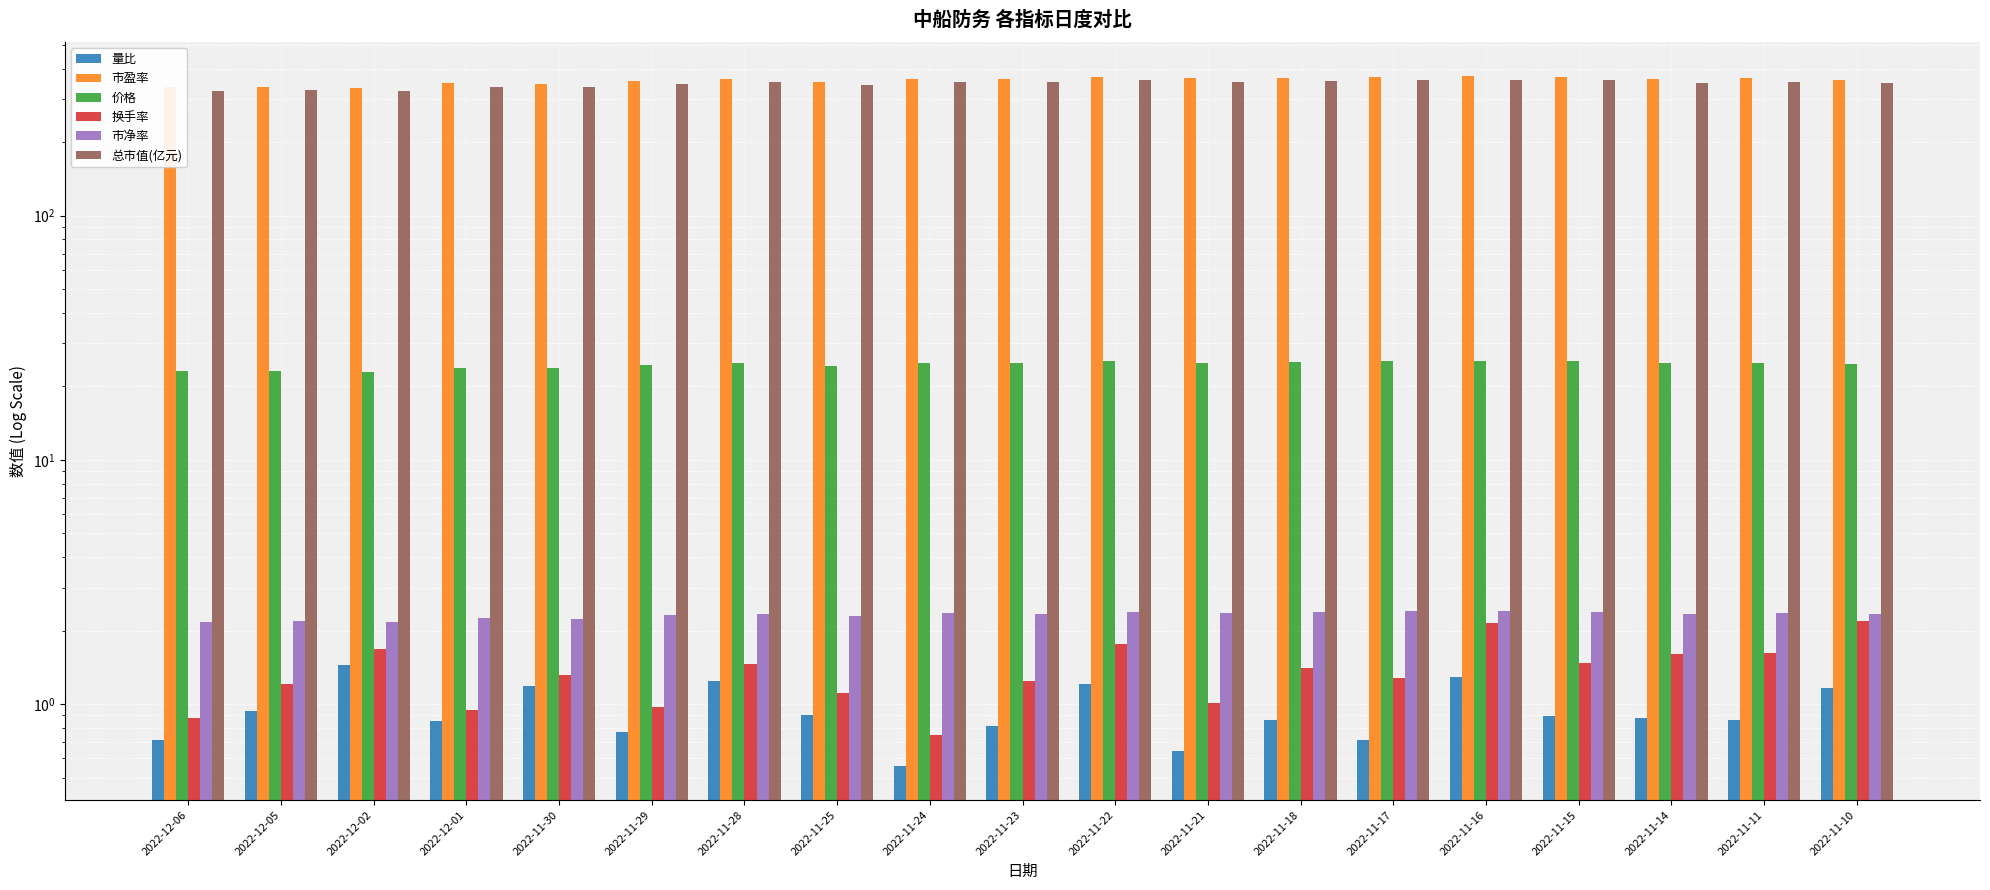

Is it true that 换手率 equals 1.0 at 2022-11-21?

True